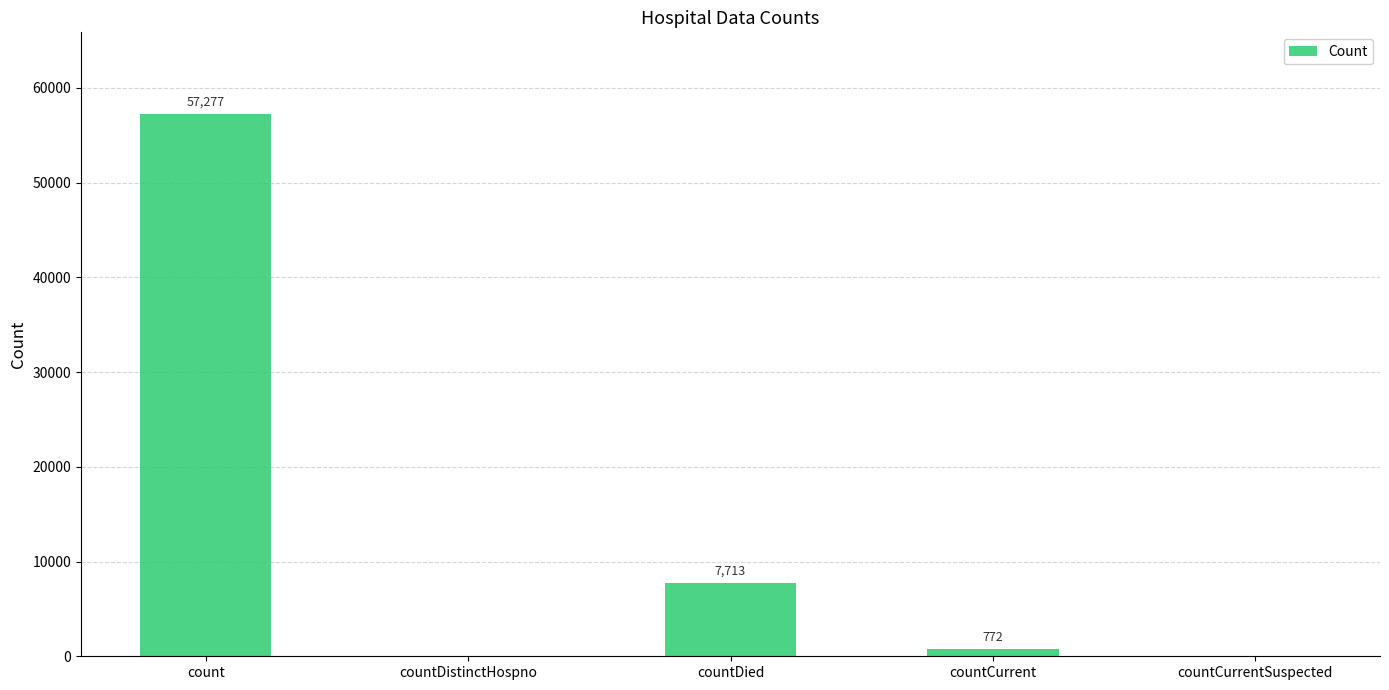

How many categories are shown in the chart?

5